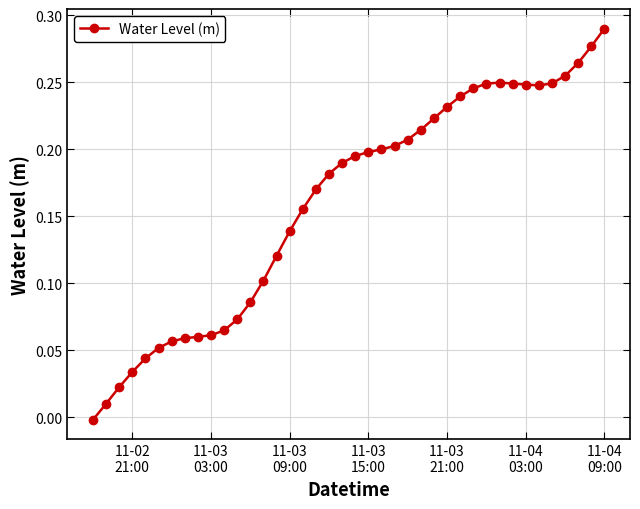

What is the sum of all values?

6.4